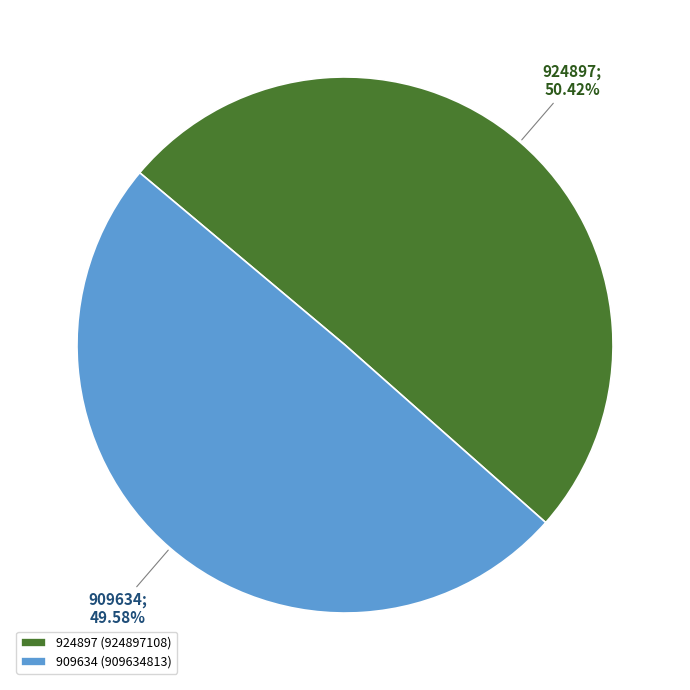

To the nearest percent, what percentage of the pie is 924897?

50%